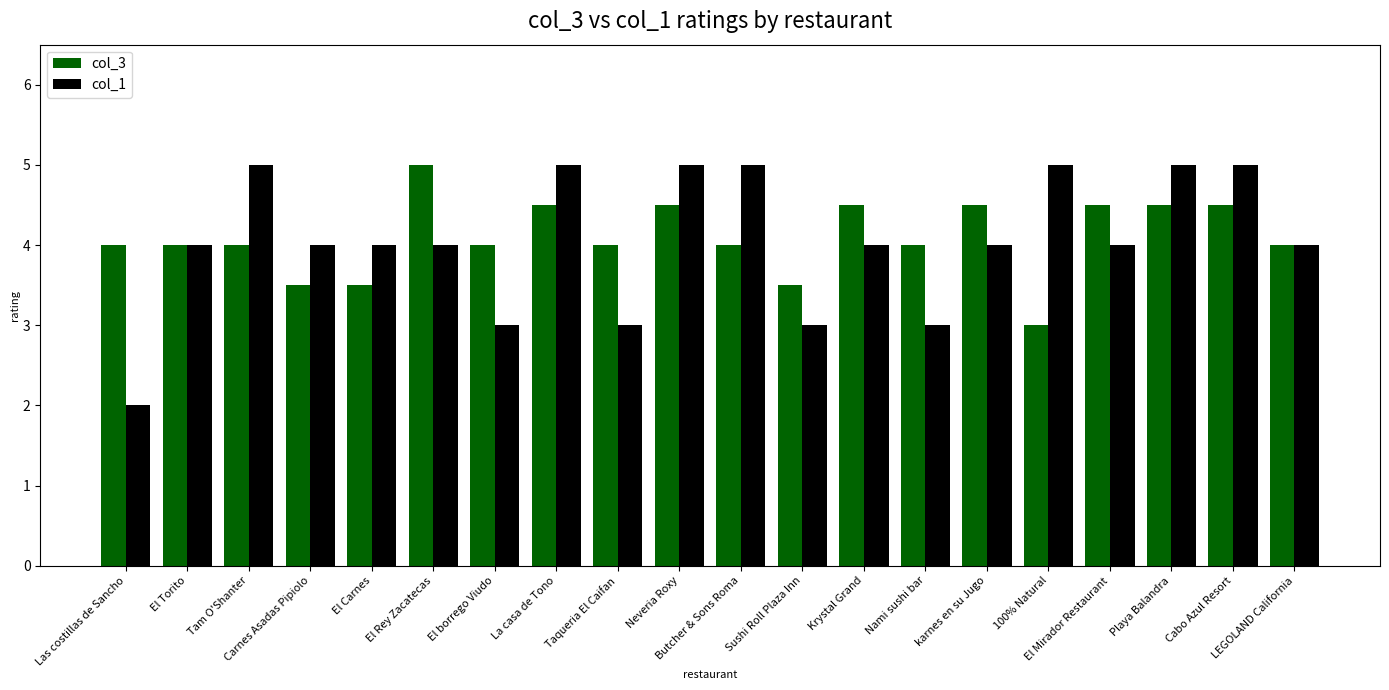

What is the total value across all series at Nami sushi bar?

7.0